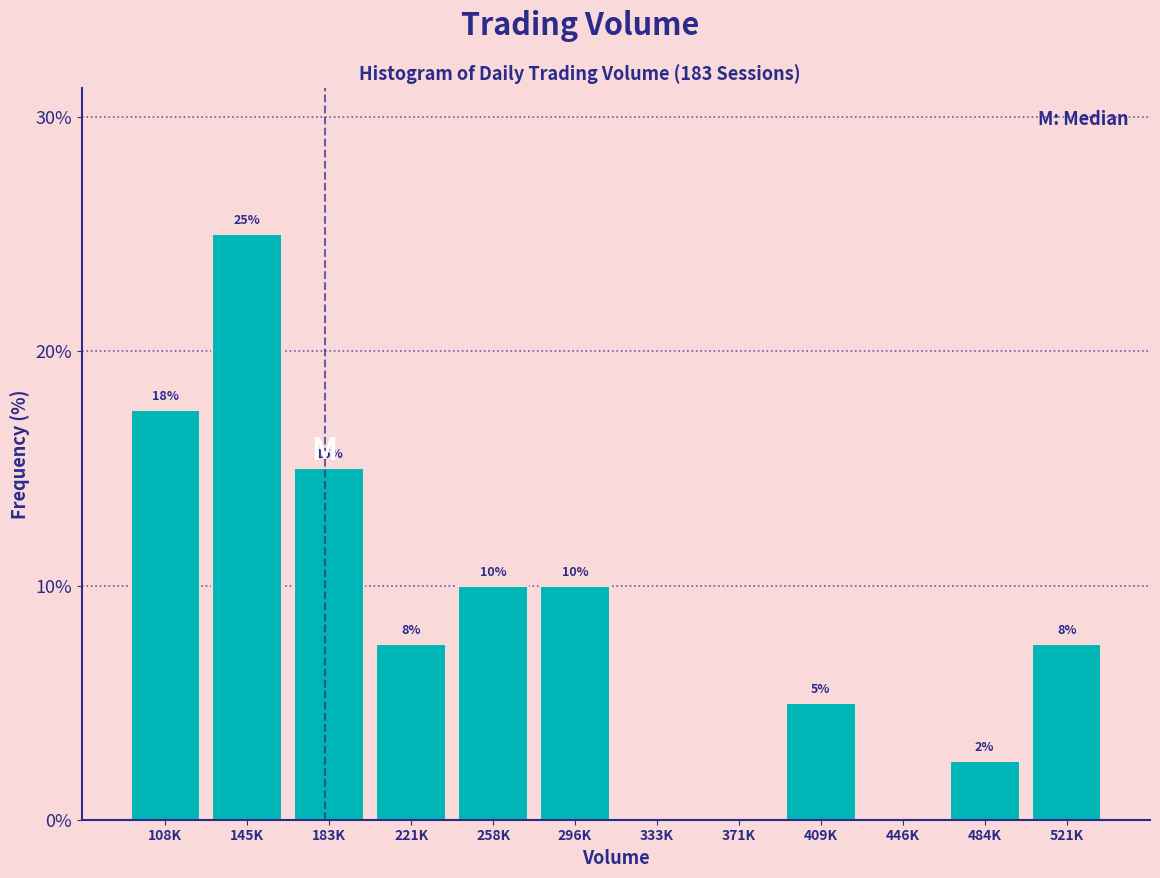

What is the maximum value shown in the chart?

25.0